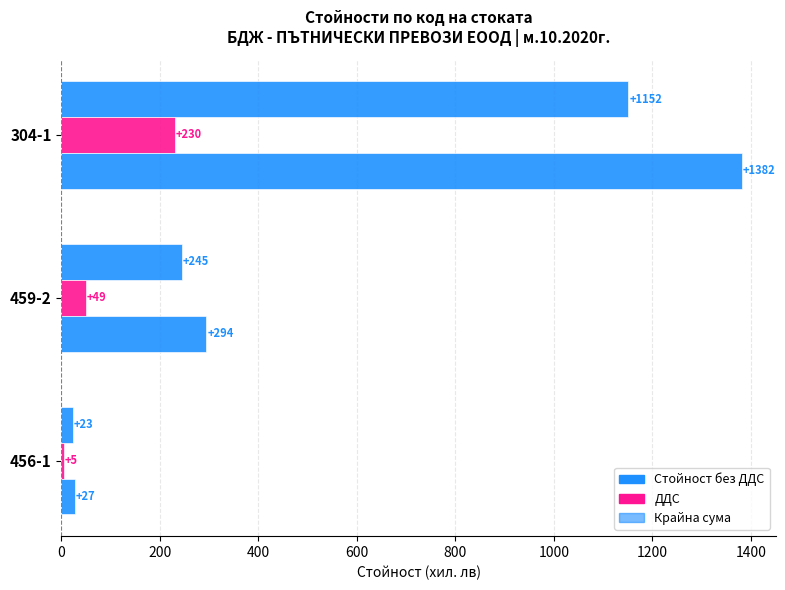

How many data points in Стойност без ДДС are less than 245?

1